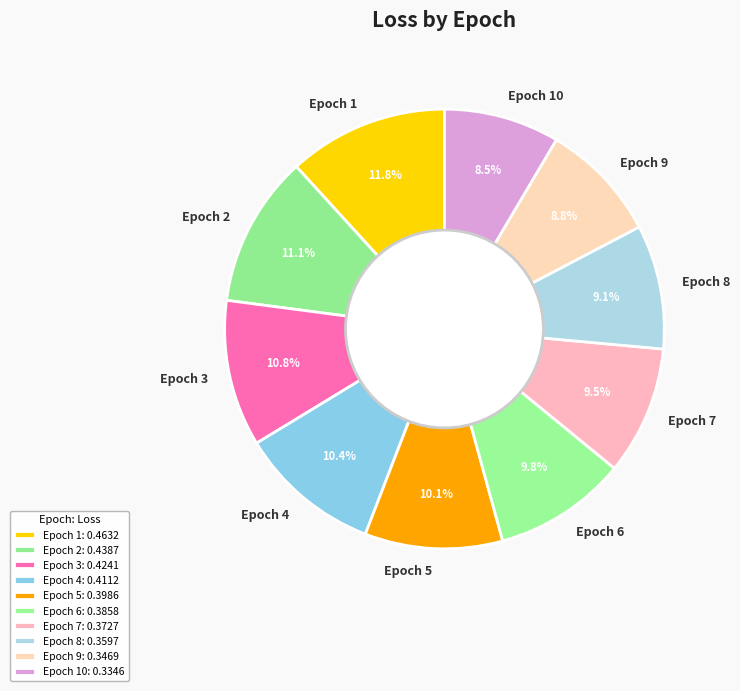

Do Epoch 10 and Epoch 7 together represent more than half of the pie?

No